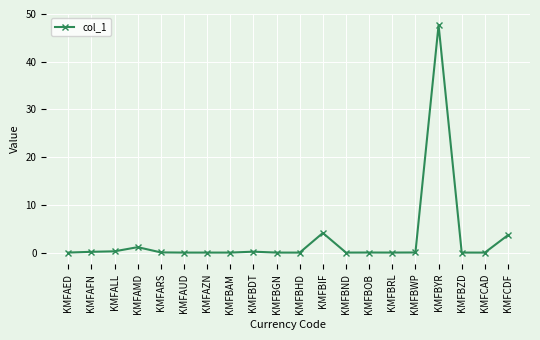

At which label is the value closest to 23?

KMFBIF